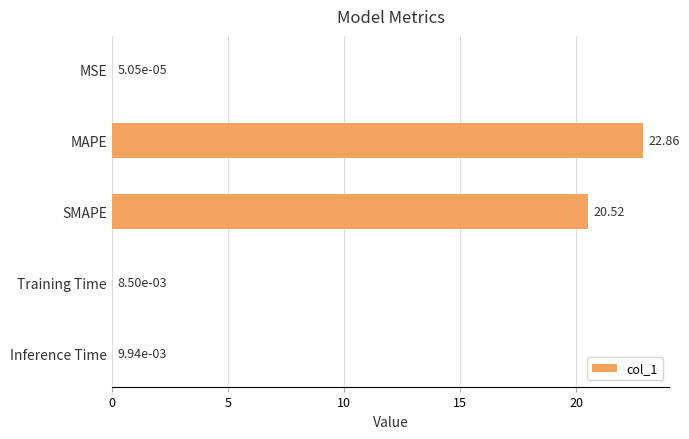

Where is the data nearest to the value 11?

SMAPE